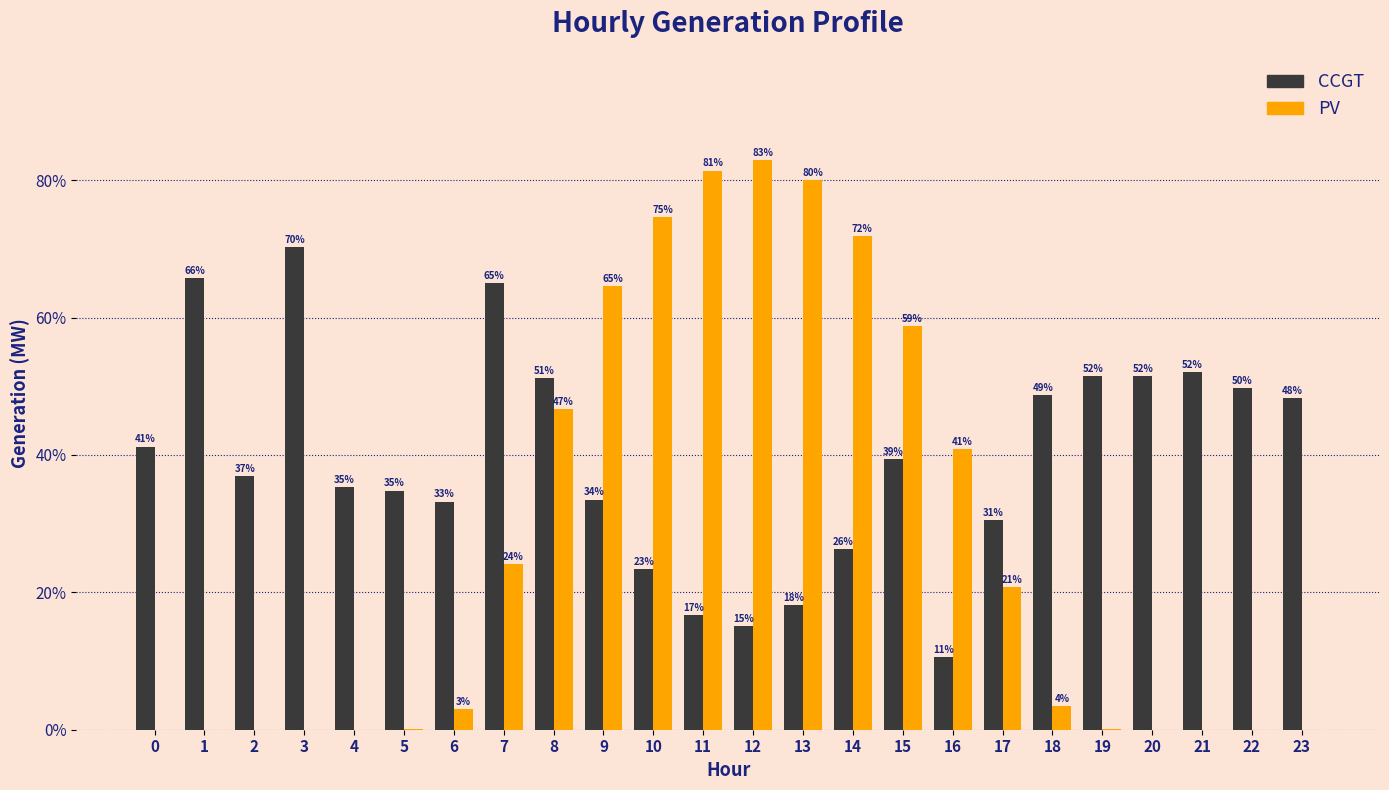

Is it true that PV equals 32.7 at 3?

False